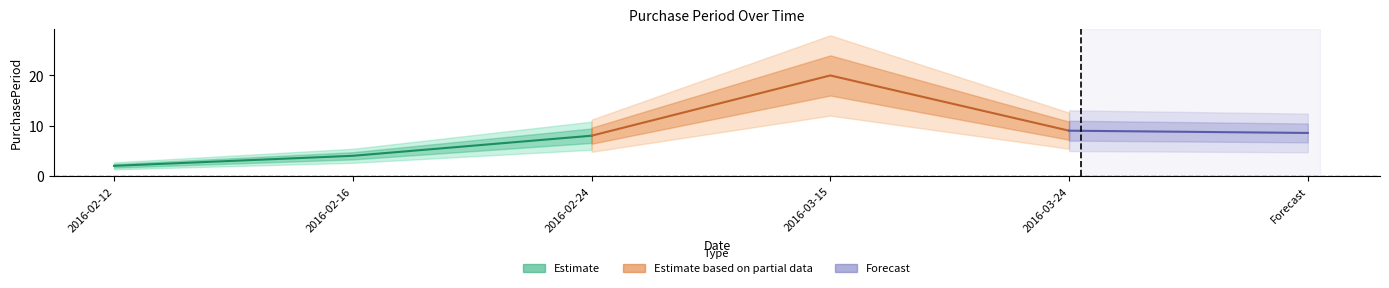

At which label does the data first exceed 8?

2016-03-15